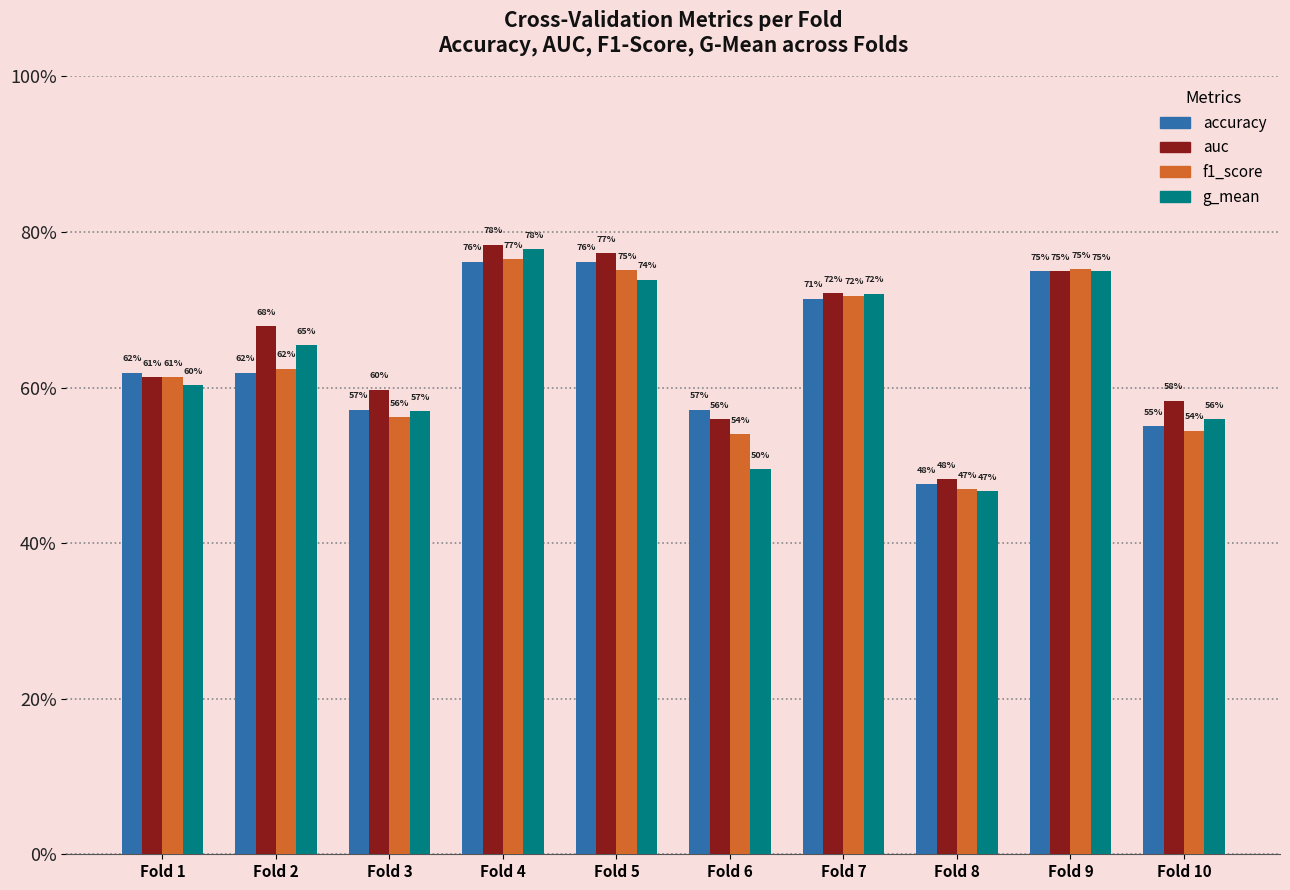

What is the value of the f1_score bar at the 2nd from the left?

0.6